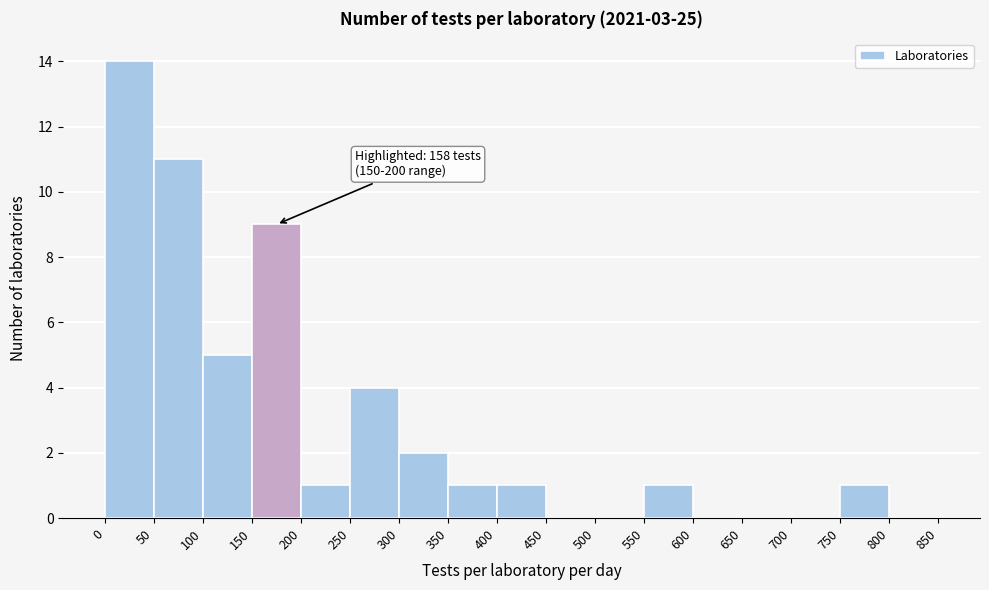

Which range on the x-axis has the tallest bar?

0 to 50